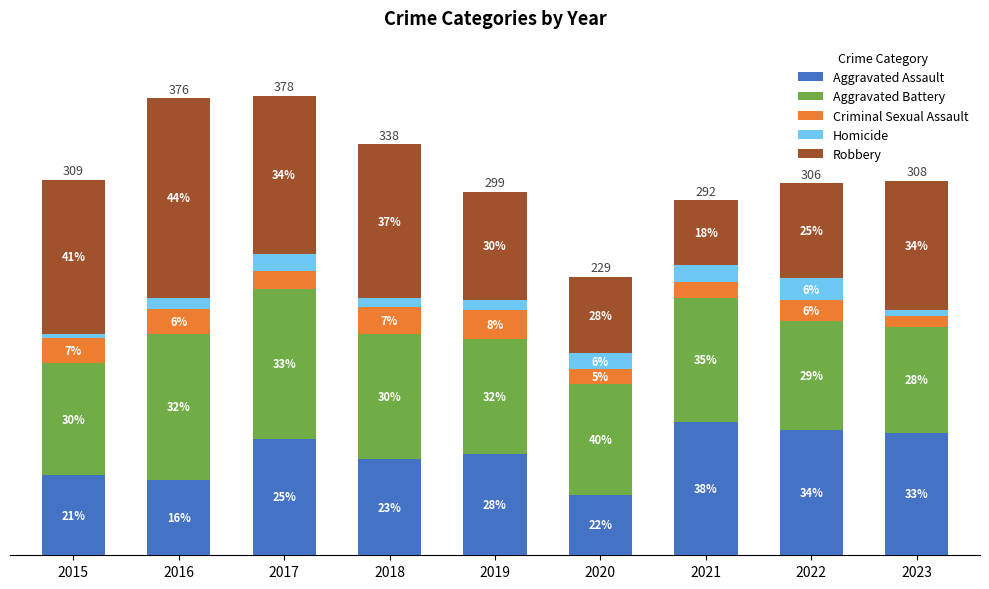

What are all the series names shown in the legend?

Aggravated Assault, Aggravated Battery, Criminal Sexual Assault, Homicide, Robbery